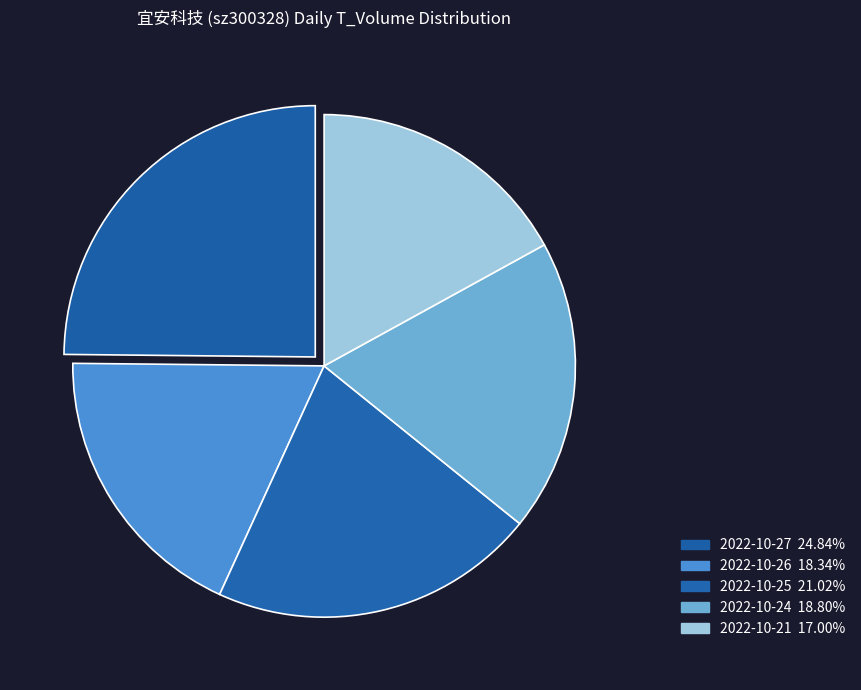

What is the ratio of the value at 2022-10-27 to the value at 2022-10-24?

1.3